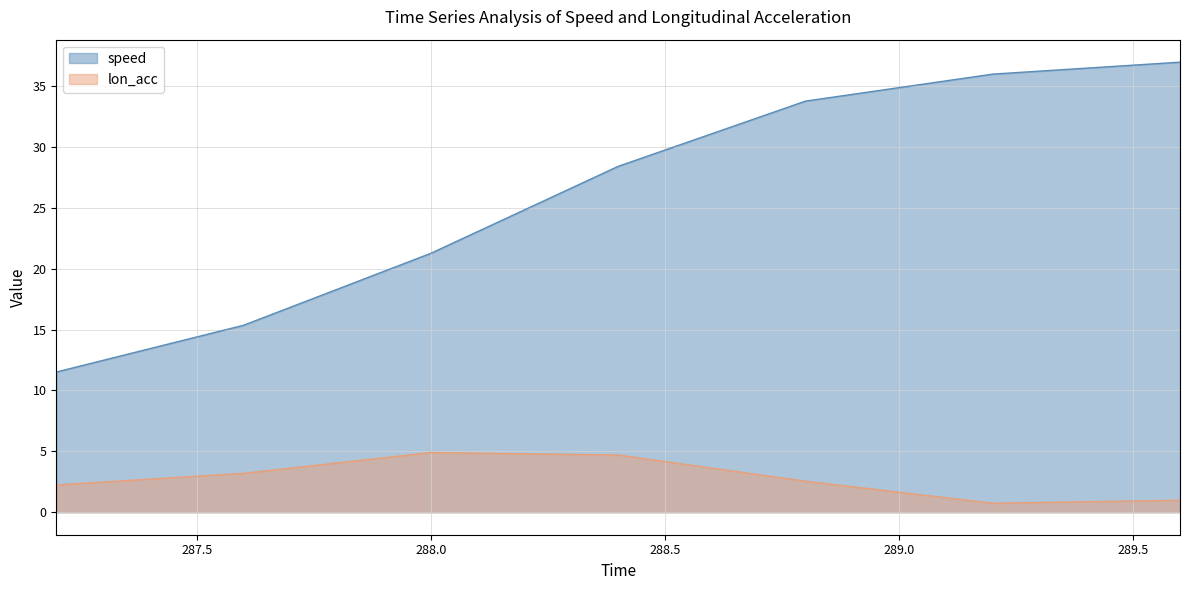

At 288.8, list the series in order from largest to smallest.

speed, lon_acc